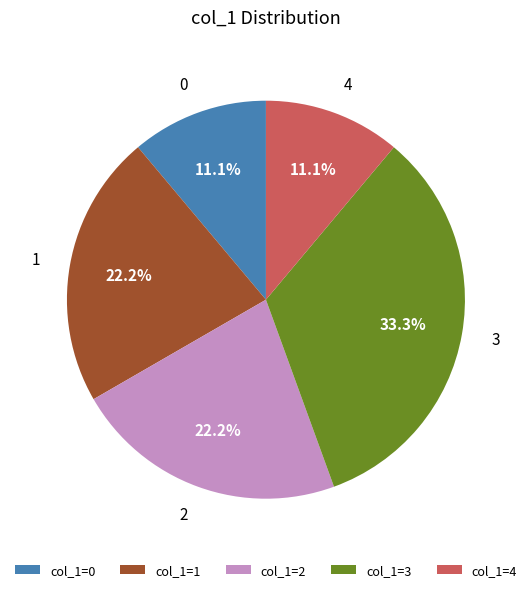

What is the ratio of the value at col_1=2 to the value at col_1=4?

2.0